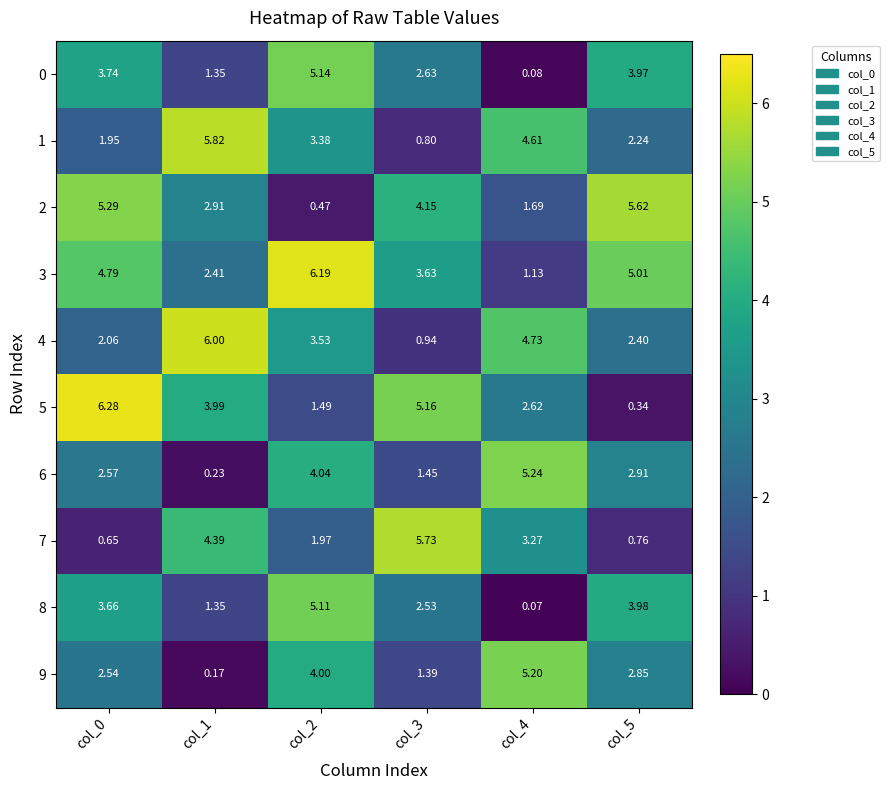

Is the value of 2 at col_2 greater than the value of 9 at col_3?

No